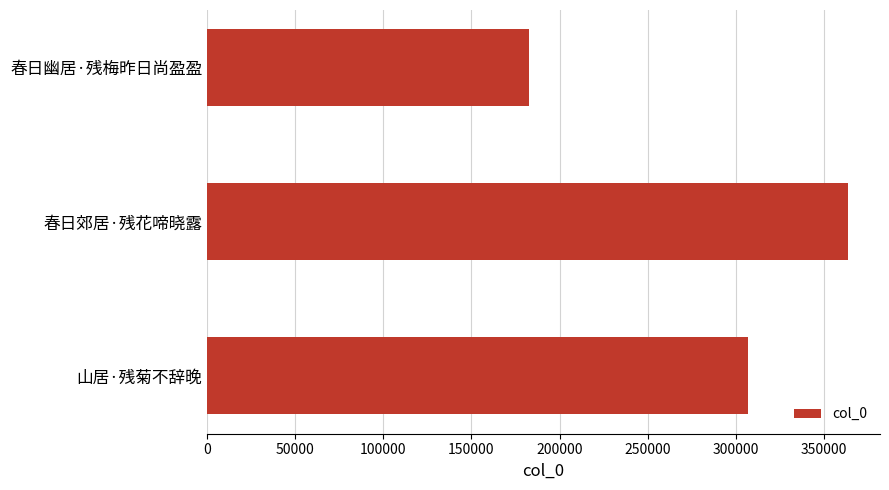

At which category does the chart reach its peak across all series?

春日郊居·残花啼晓露